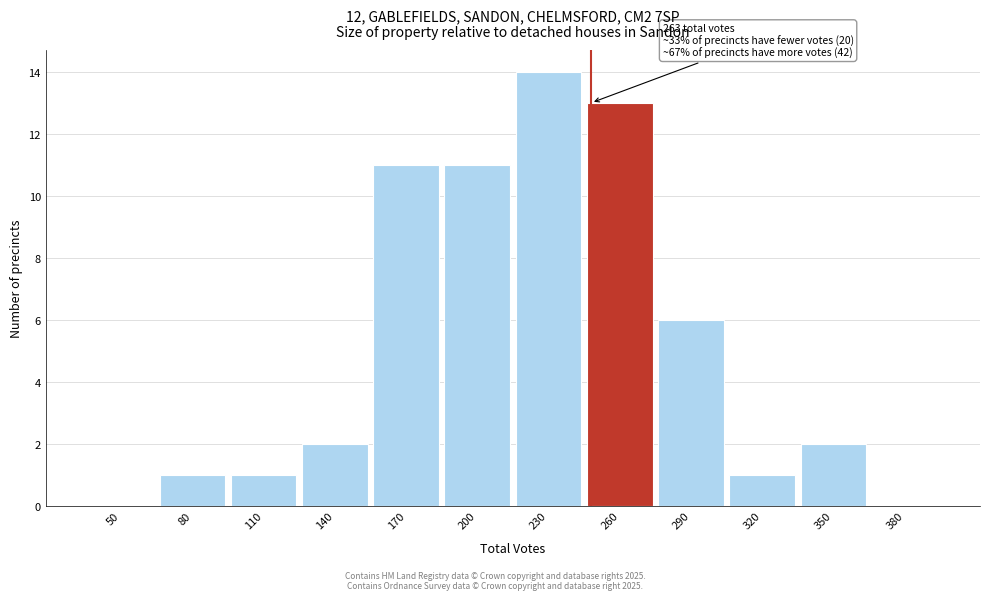

Reading left to right, what are all the values shown in this chart?

50=0	80=1	110=1	140=2	170=11	200=11	230=14	260=13	290=6	320=1	350=2	380=0